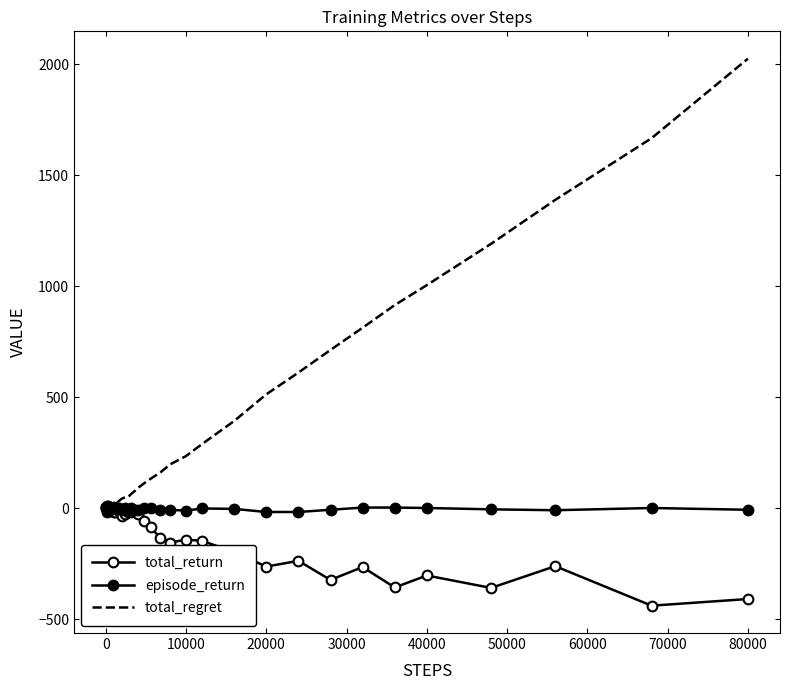

List the series in order of their overall mean, lowest first.

total_return, episode_return, total_regret